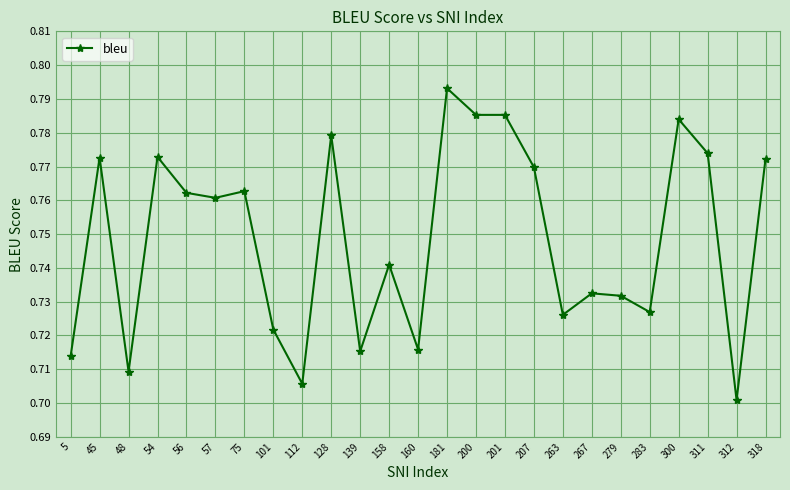

Where is the data nearest to the value 0?

312